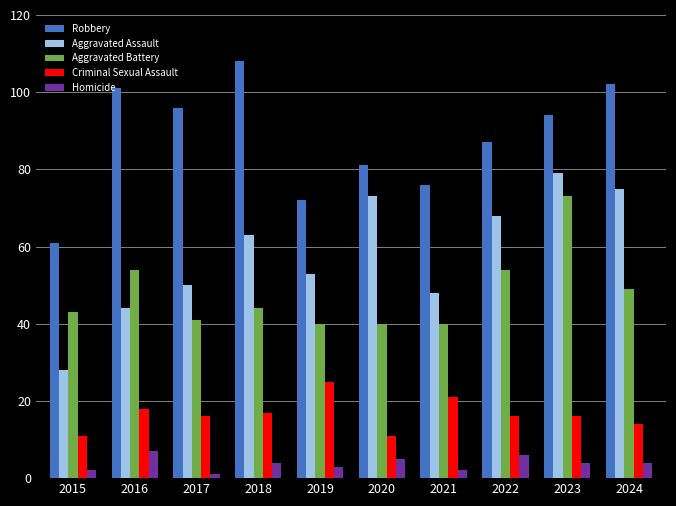

What is the difference between the highest and lowest values at 2019?

69